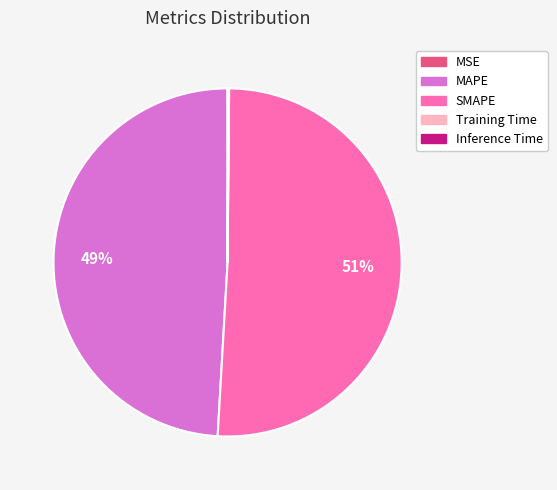

Which category has the biggest portion of the pie?

SMAPE